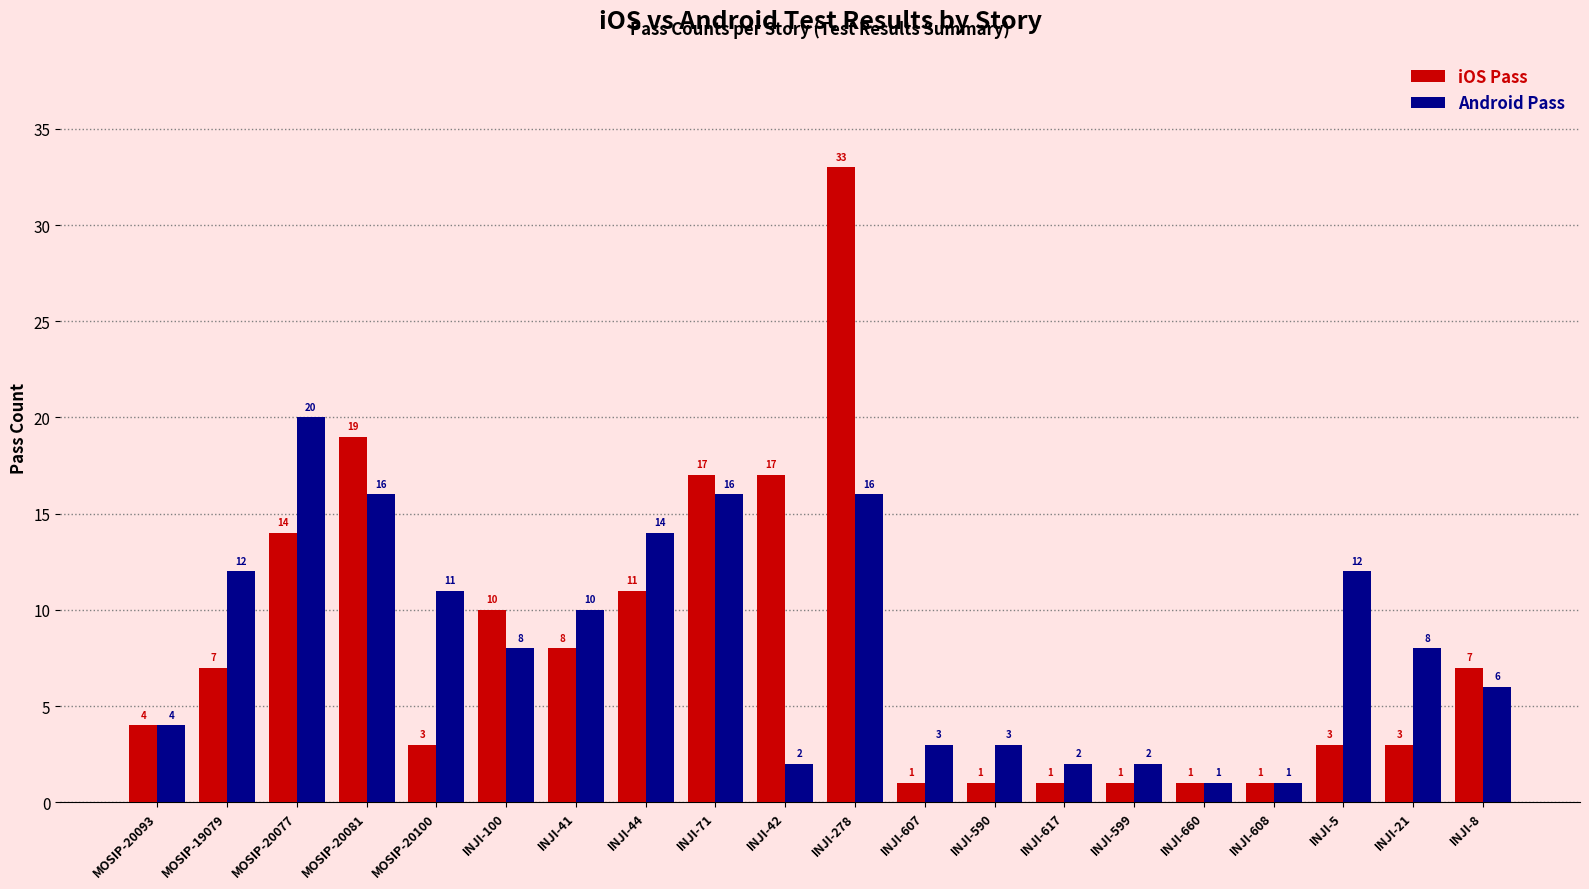

What is the difference between the highest and lowest values at INJI-5?

9